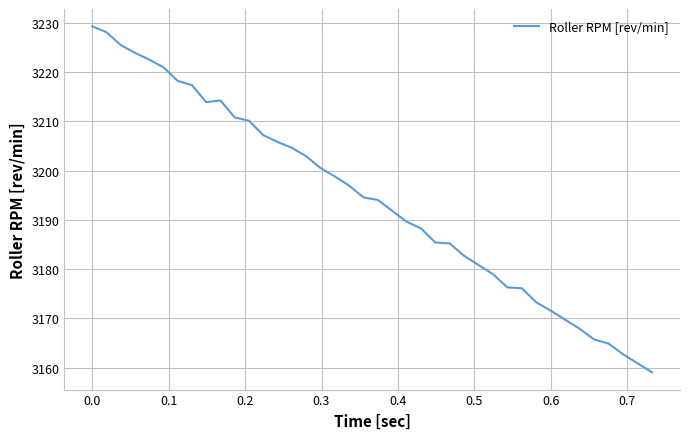

What is the maximum value shown in the chart?

3229.3